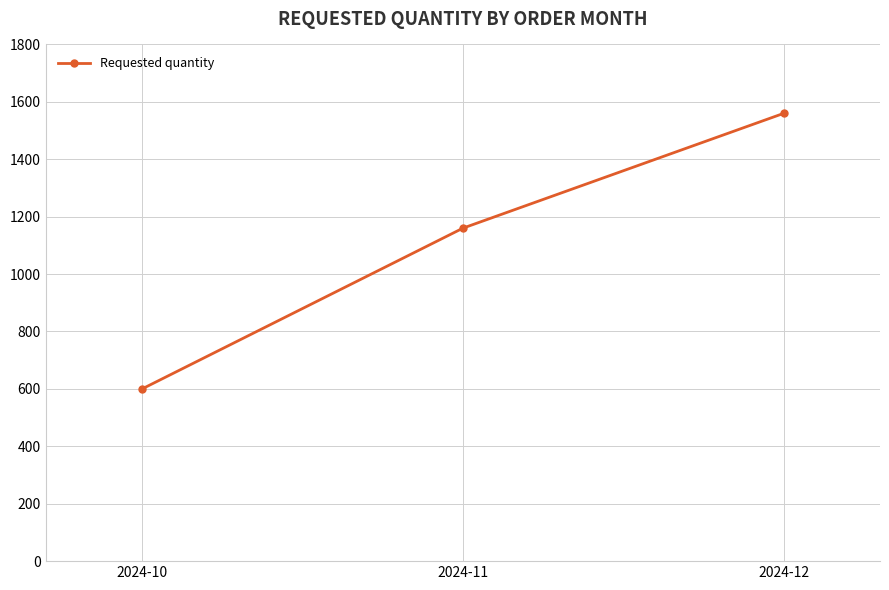

Does the chart have visible grid lines?

Yes